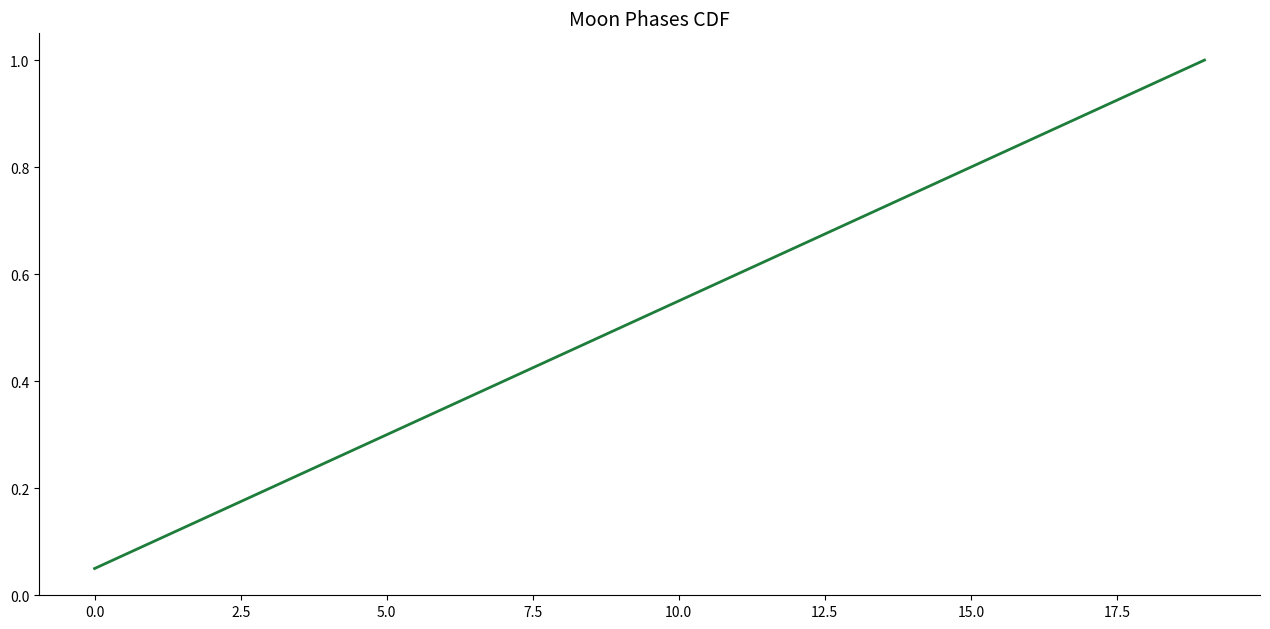

What is the maximum value shown in the chart?

1.0